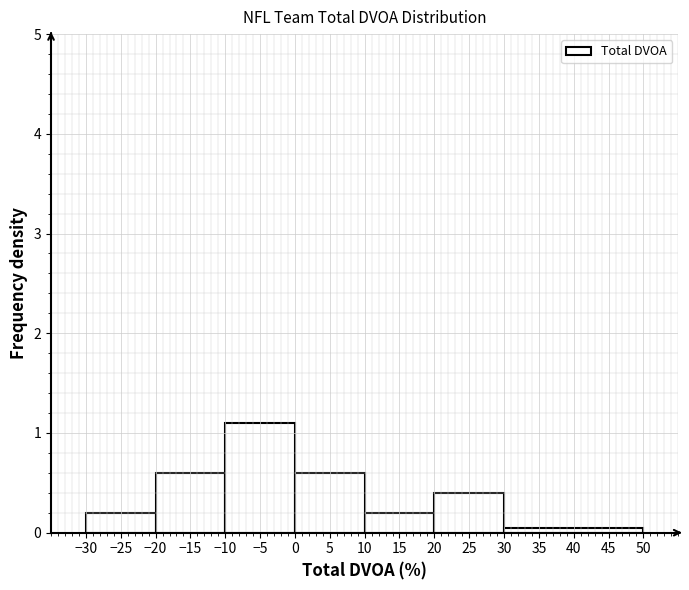

How tall is the bar that spans 0 to 10 on the x-axis? The values are not printed on the chart, so give them approximately, as read against the axis.

0.6